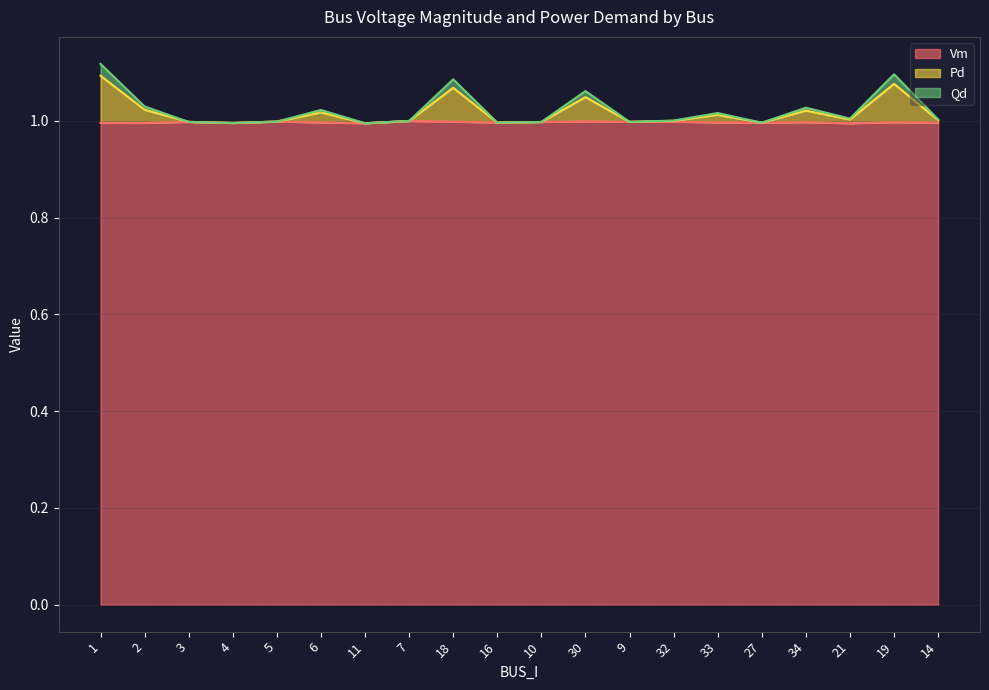

Which series has the widest spread of values?

Pd